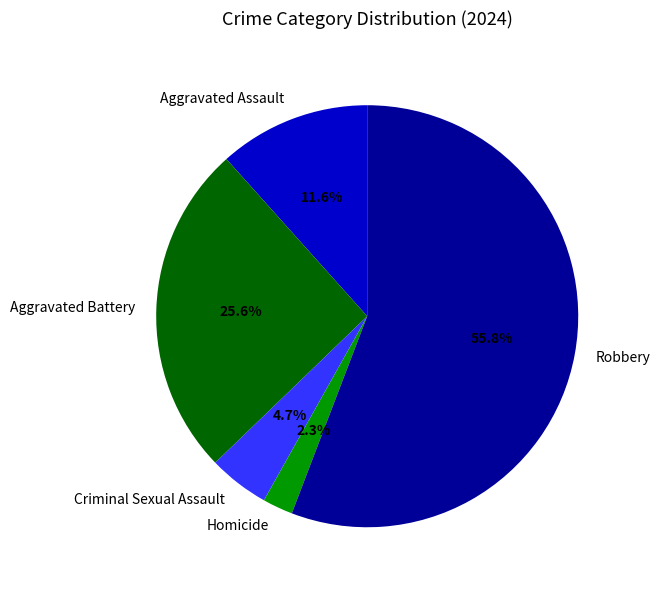

Which slice is the largest?

Robbery